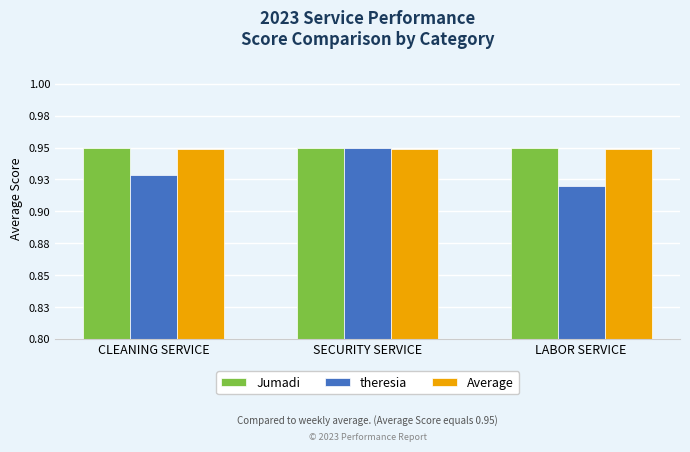

What value does the theresia series have at CLEANING SERVICE?

0.9